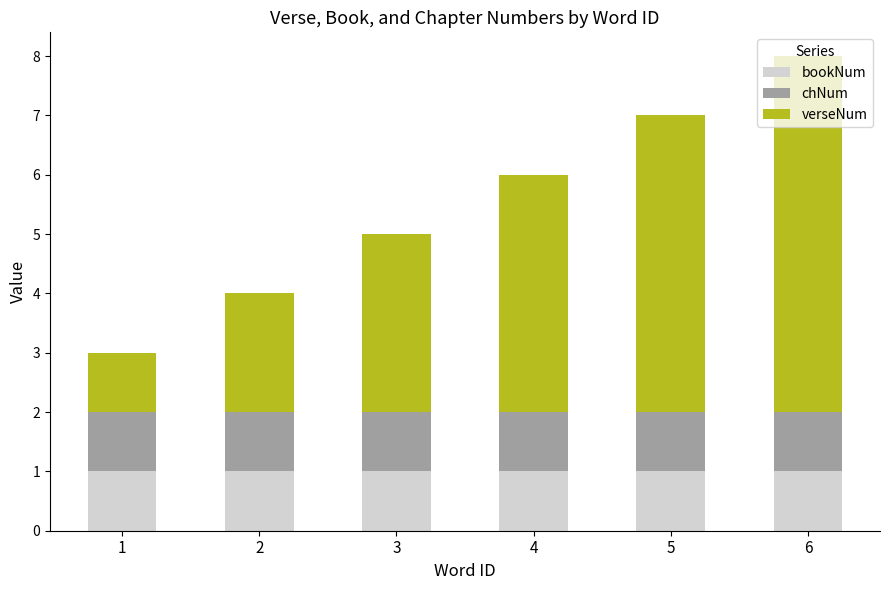

True or false: bookNum has a value of 1 at 5.

True